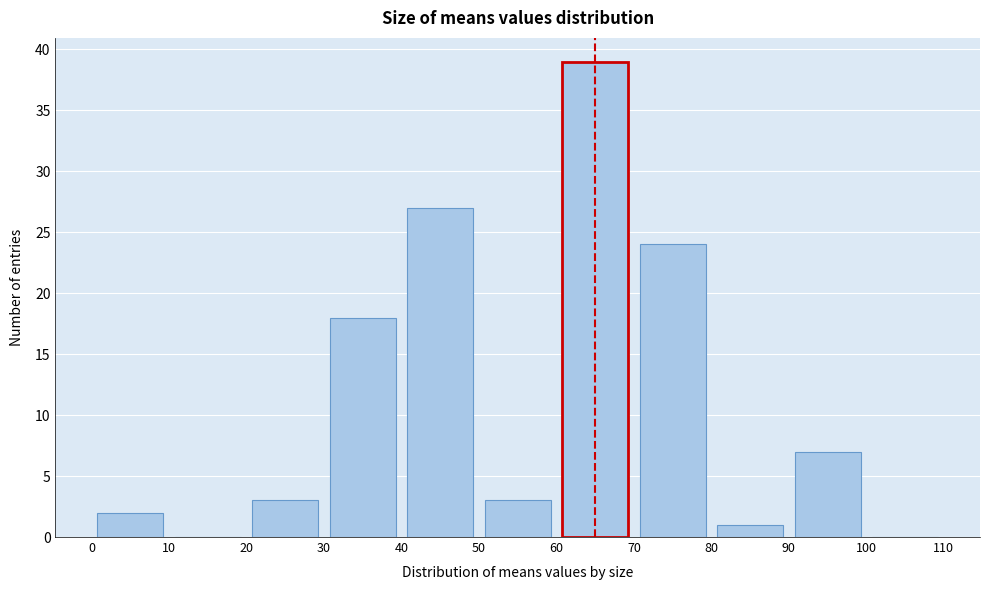

Reading left to right, list every bar in this chart as the range it spans on the x-axis followed by its height. The values are not printed on the chart, so give them approximately, as read against the axis.

0 to 10: 2
10 to 20: 0
20 to 30: 3
30 to 40: 18
40 to 50: 27
50 to 60: 3
60 to 70: 39
70 to 80: 24
80 to 90: 1
90 to 100: 7
100 to 110: 0